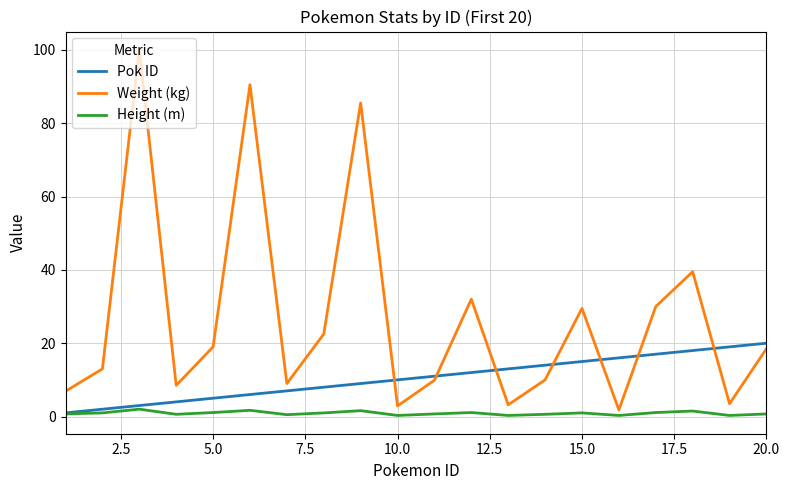

Which series has the largest range (max minus min)?

Weight (kg)